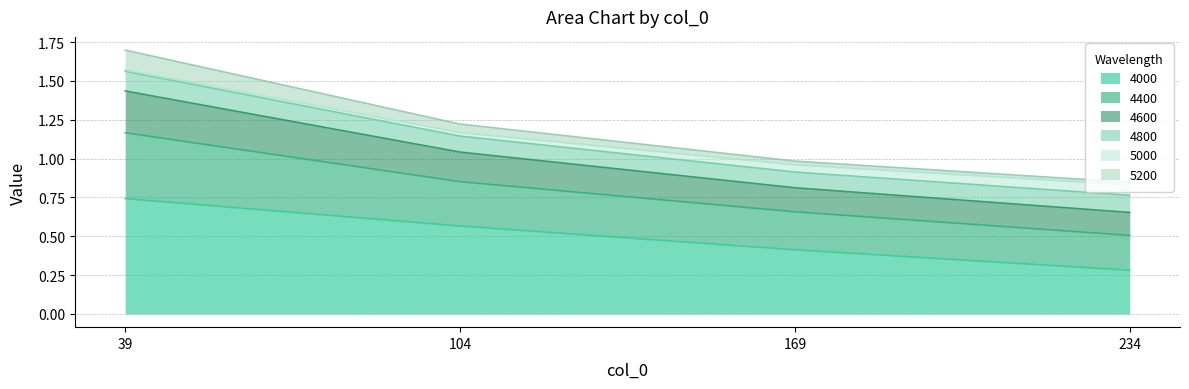

At which category is the sum across all series the highest?

39